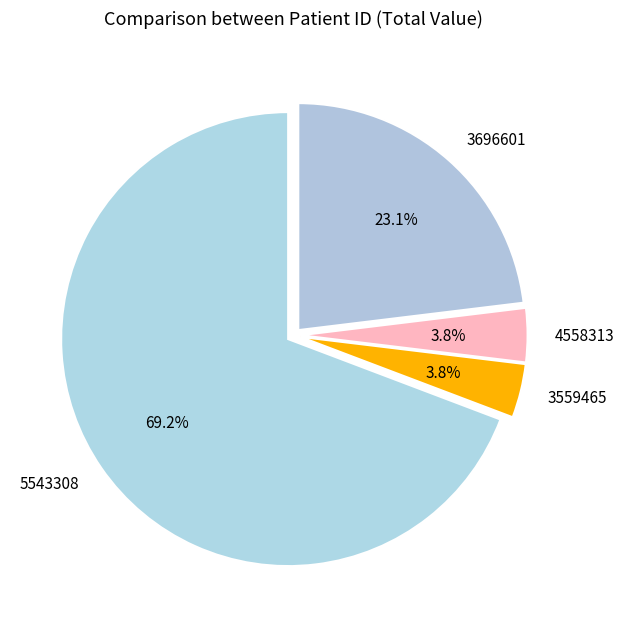

What percentage is the 3696601 slice, to the nearest percent?

23%